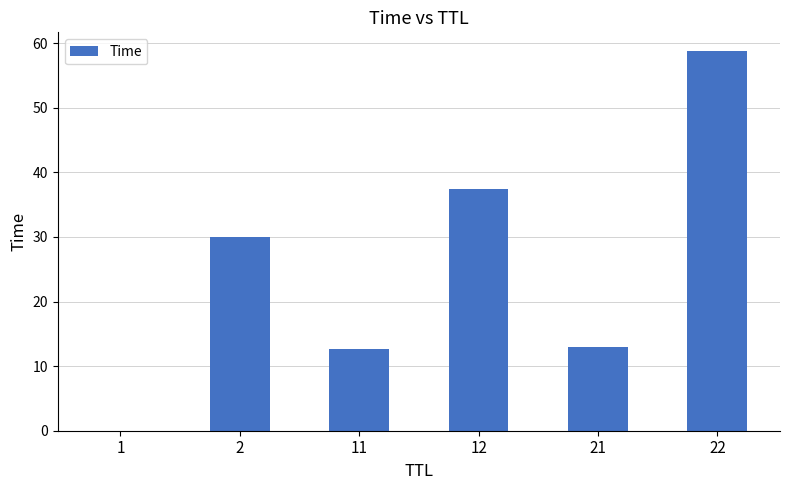

What is the greatest value displayed?

58.7